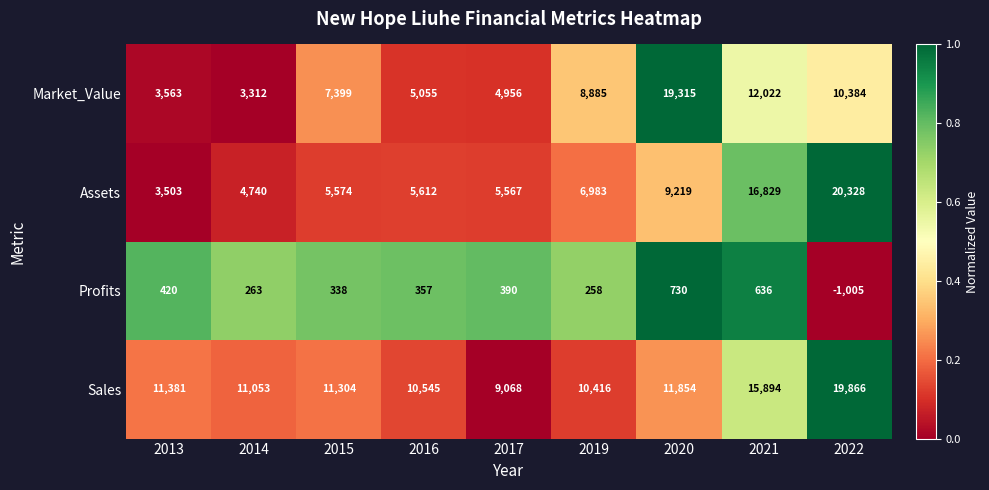

Which category has the highest value across all series?

2022